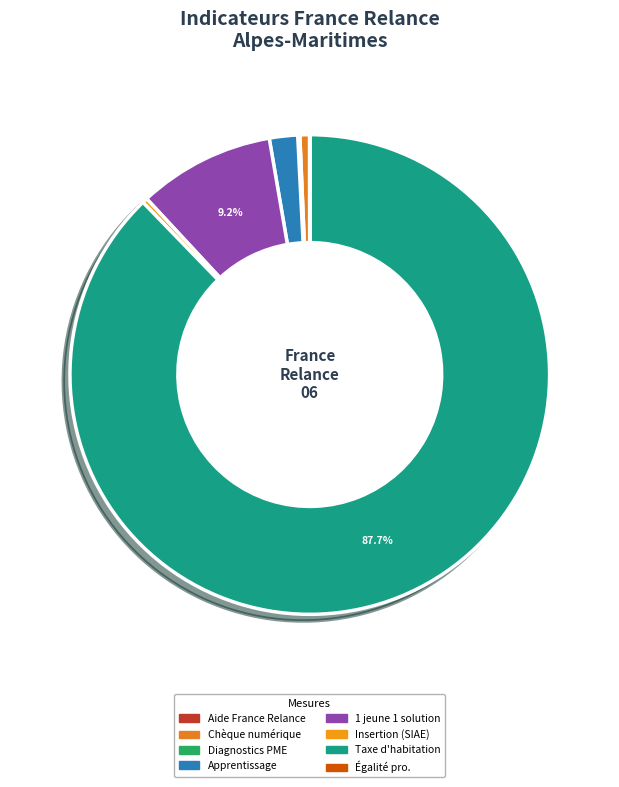

Count the number of slices in the pie.

8